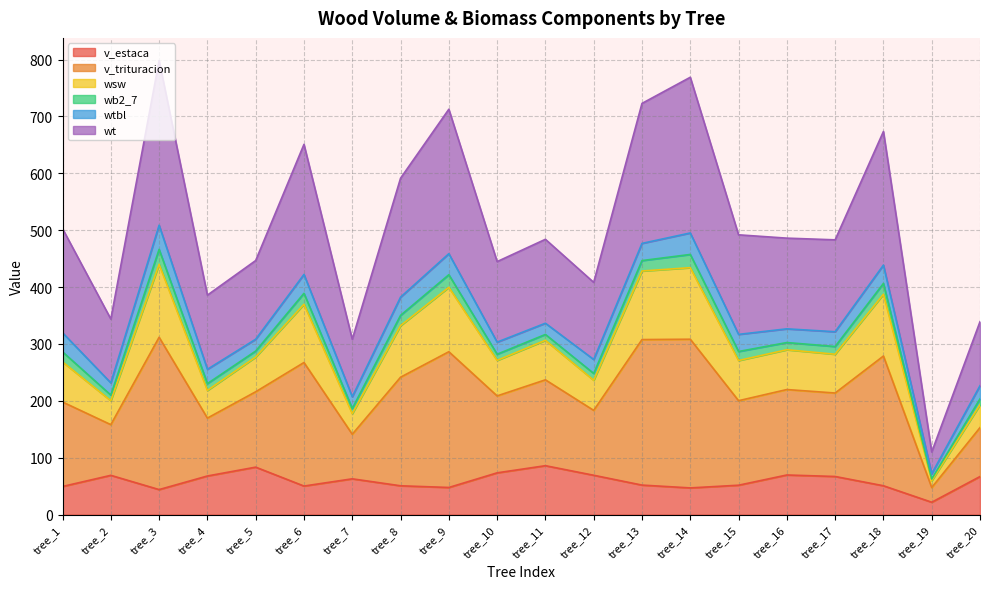

What is the total value across all series at tree_6?

651.0